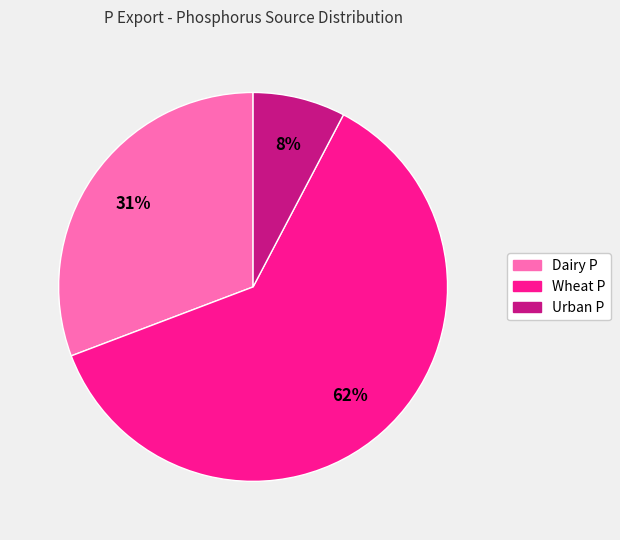

Between Urban P and Wheat P, which is larger?

Wheat P